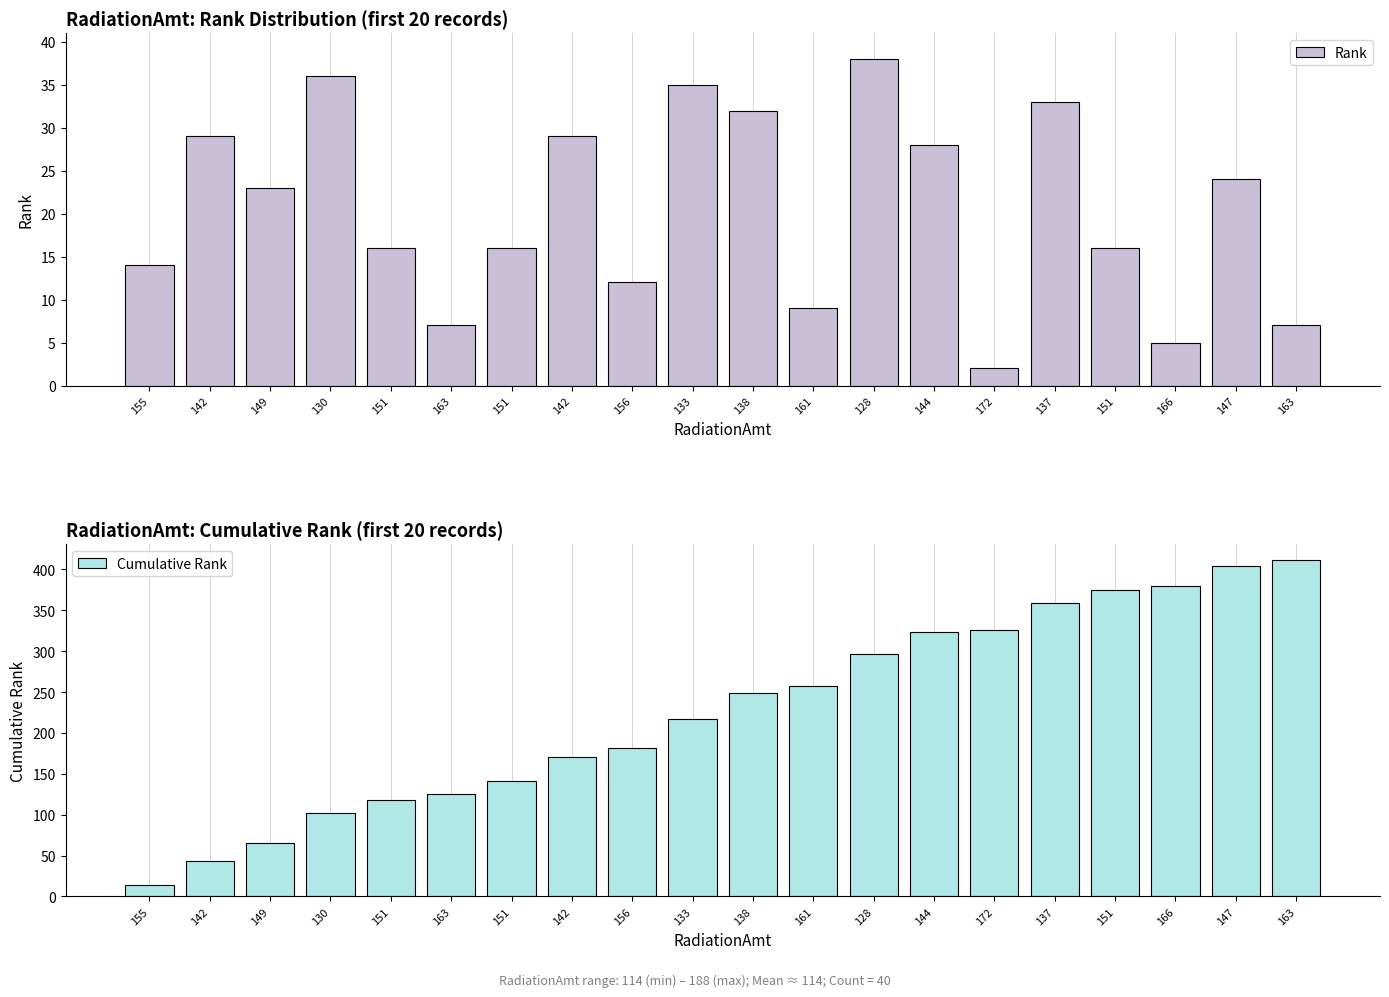

At 130, list the series in order from largest to smallest.

Cumulative Rank, Rank